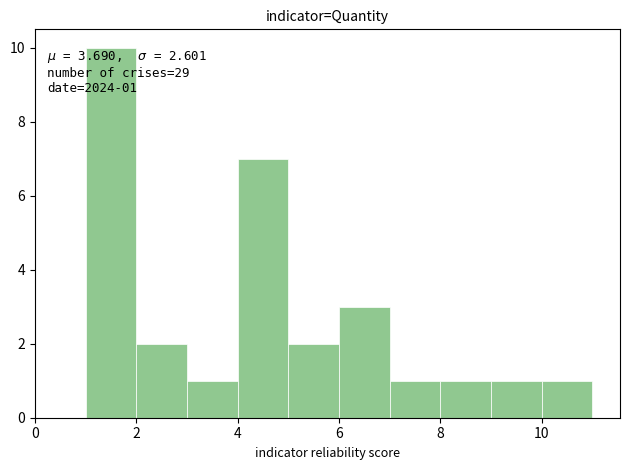

Which range on the x-axis has the tallest bar?

1 to 2